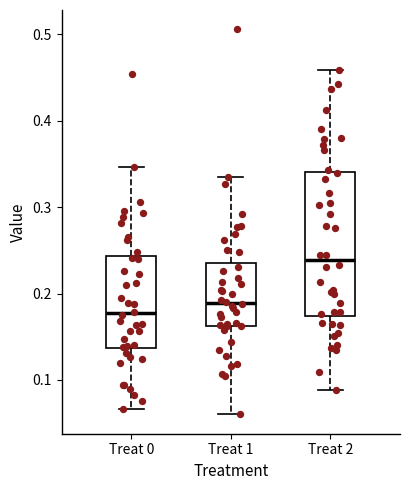

Where does the lower whisker of the box for Treat 2 end on the y-axis? The values are not printed on the chart, so give them approximately, as read against the axis.

0.09